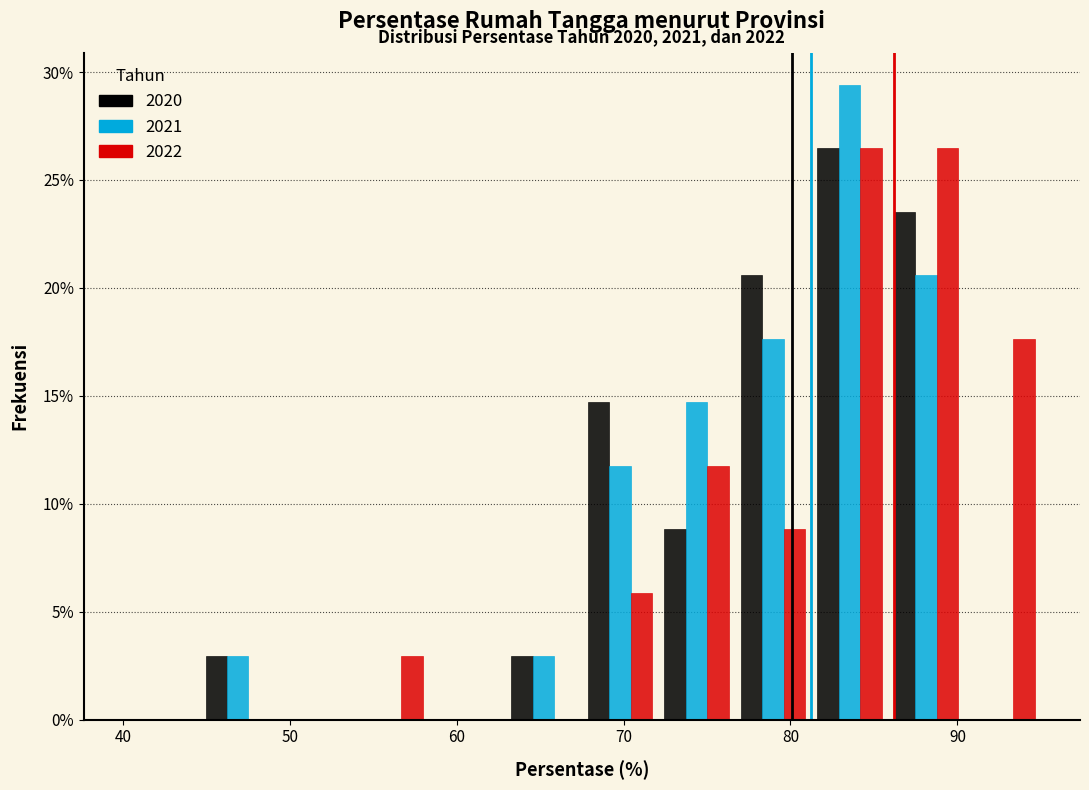

In the 2020 series, which range on the x-axis has the tallest bar?

81 to 86